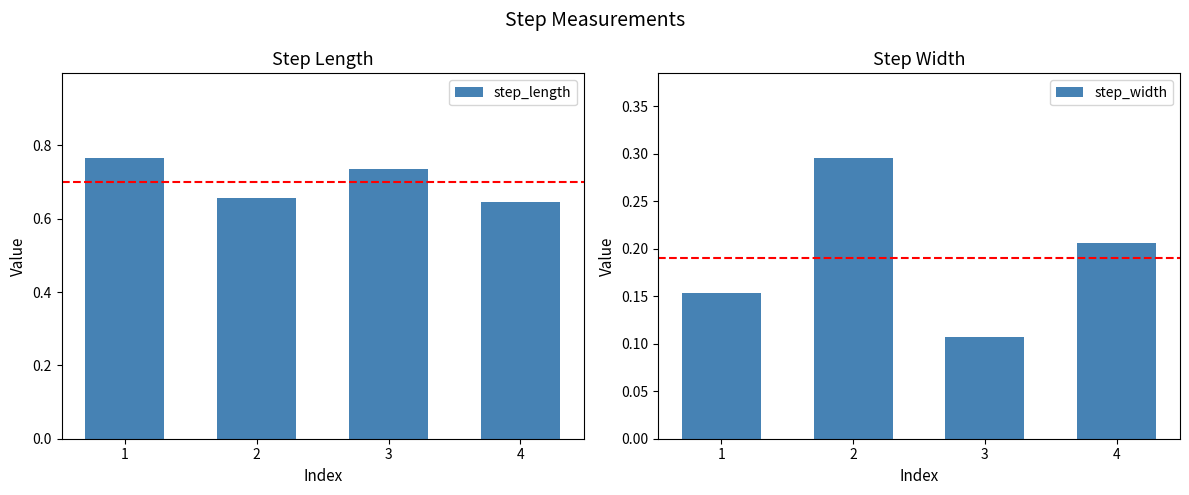

Which series changed the most between 2 and 3?

step_width